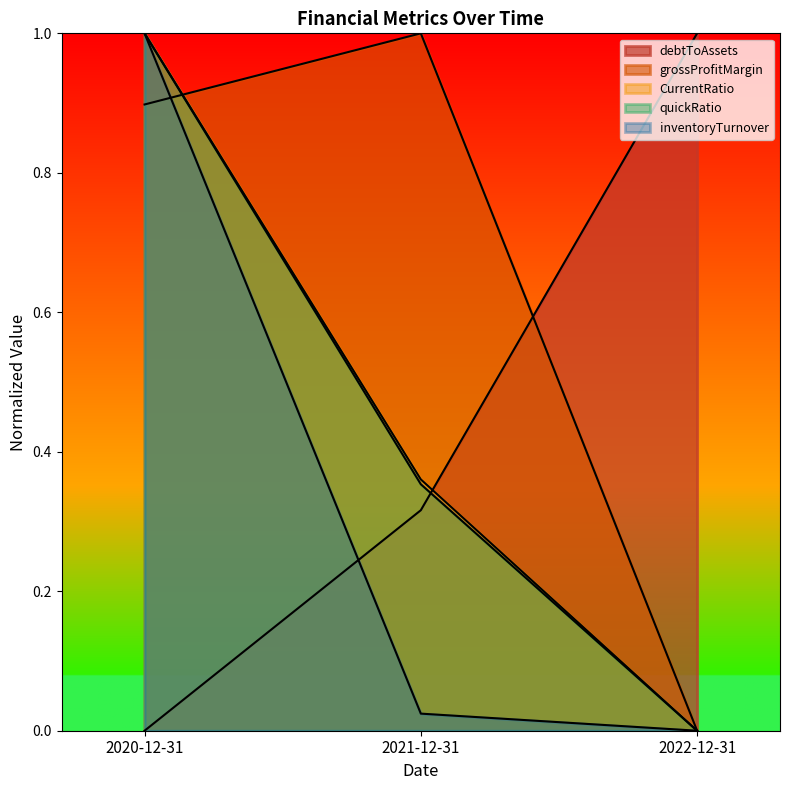

Which series has the largest total across all categories?

grossProfitMargin